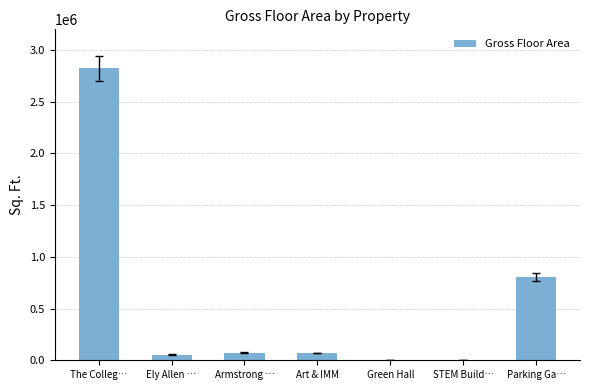

Is it true that the value at The Colleg… is 1886717?

False